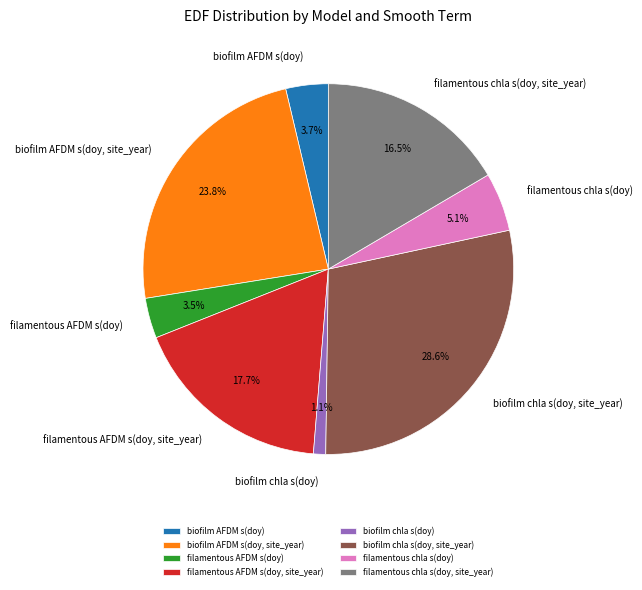

Rank the categories by value from lowest to highest.

biofilm chla s(doy), filamentous AFDM s(doy), biofilm AFDM s(doy), filamentous chla s(doy), filamentous chla s(doy, site_year), filamentous AFDM s(doy, site_year), biofilm AFDM s(doy, site_year), biofilm chla s(doy, site_year)